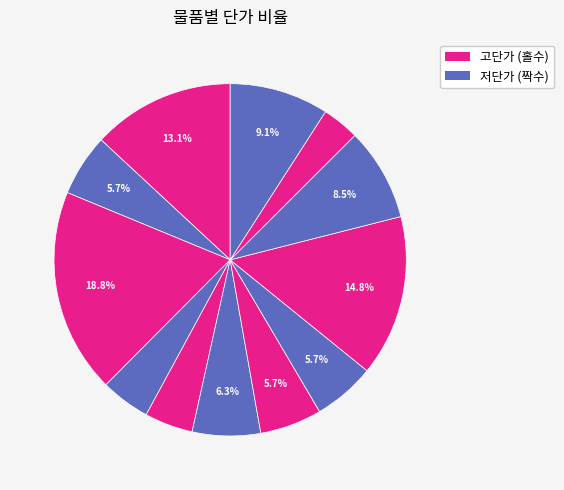

How many segments does this pie chart have?

12